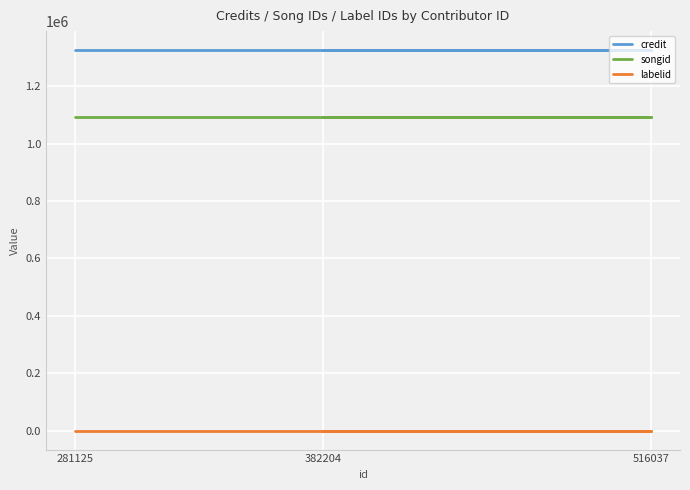

What value does the songid series have at 516037?

1092346